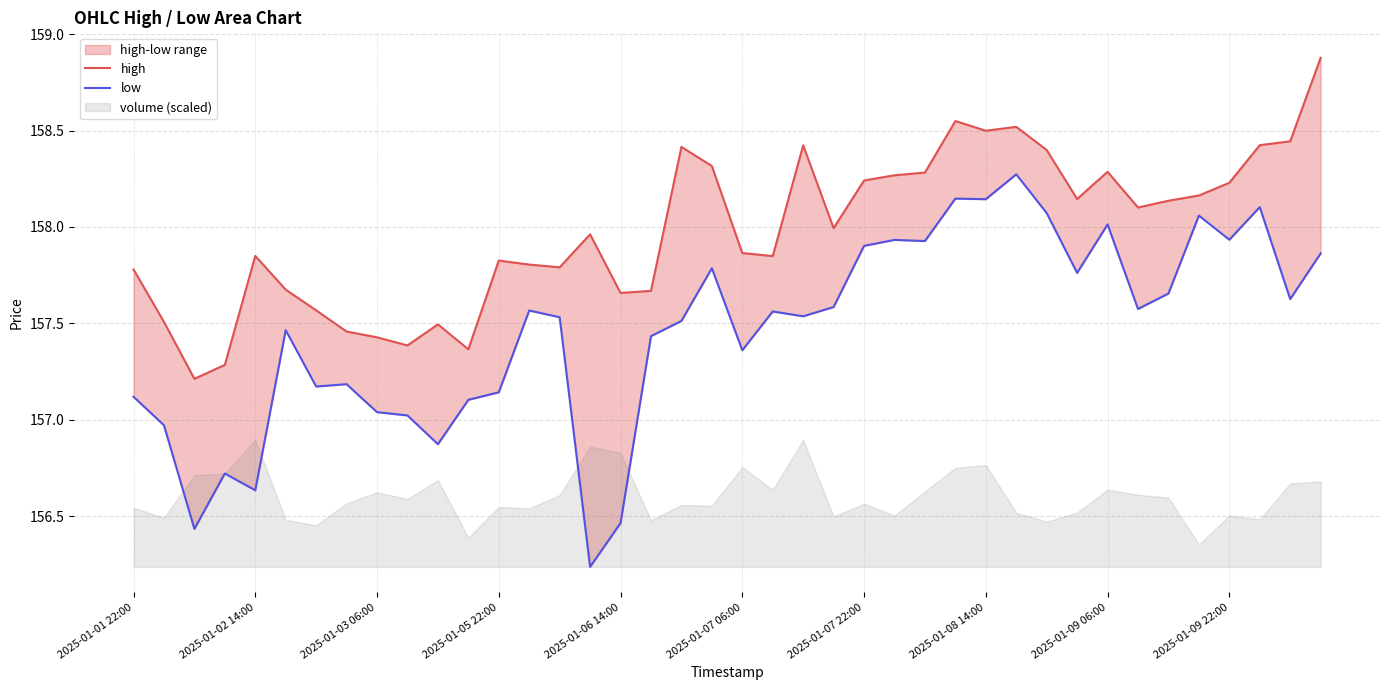

Rank the series by their average value, from lowest to highest.

low, high